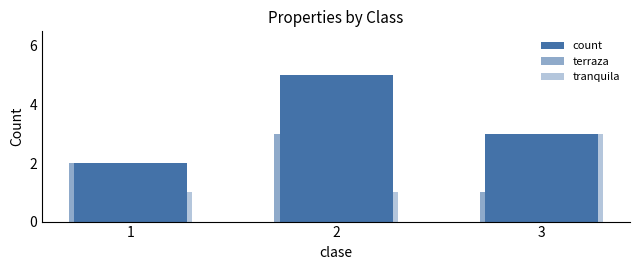

List the labels in order of count value, smallest first.

1, 3, 2